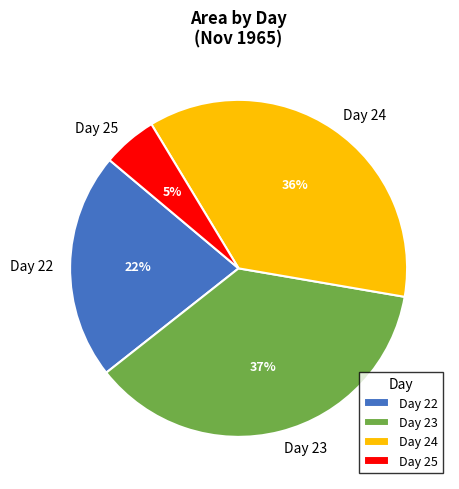

Do Day 25 and Day 22 together represent more than half of the pie?

No